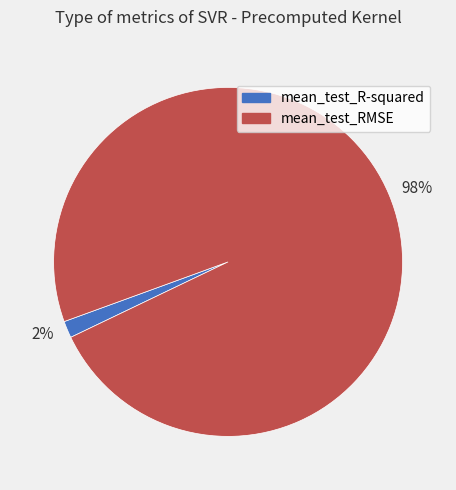

Between 2% and 98%, which is larger?

98%